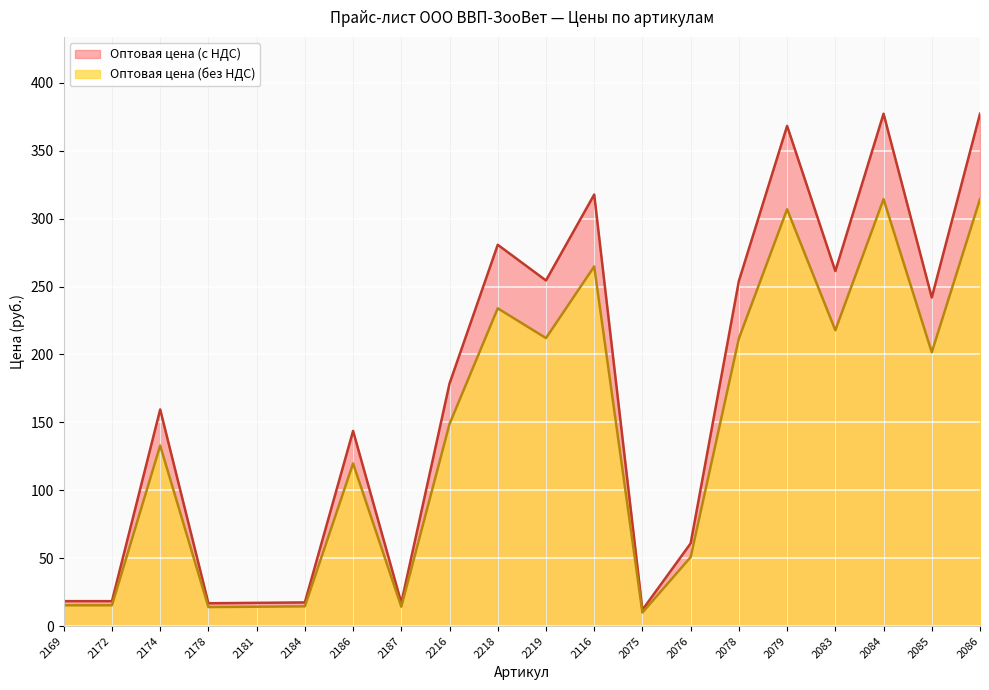

True or false: Оптовая цена (без НДС) and Оптовая цена (с НДС) intersect in this chart.

False